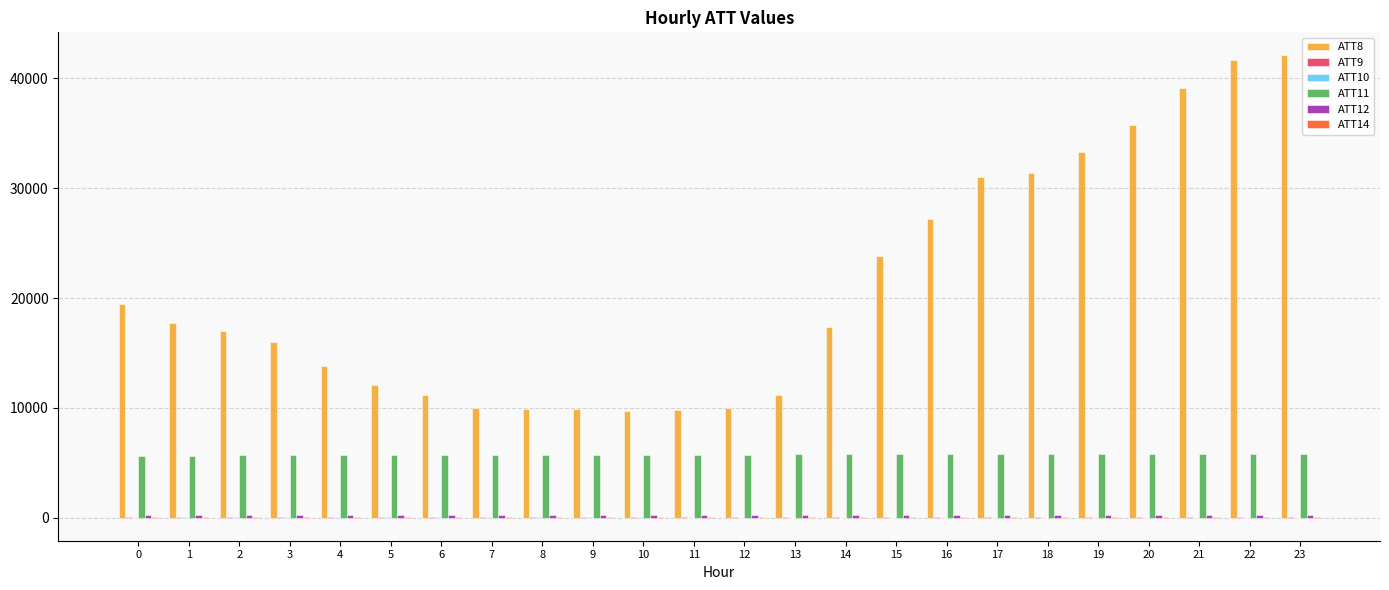

What is the total value across all series at 4?

19842.6